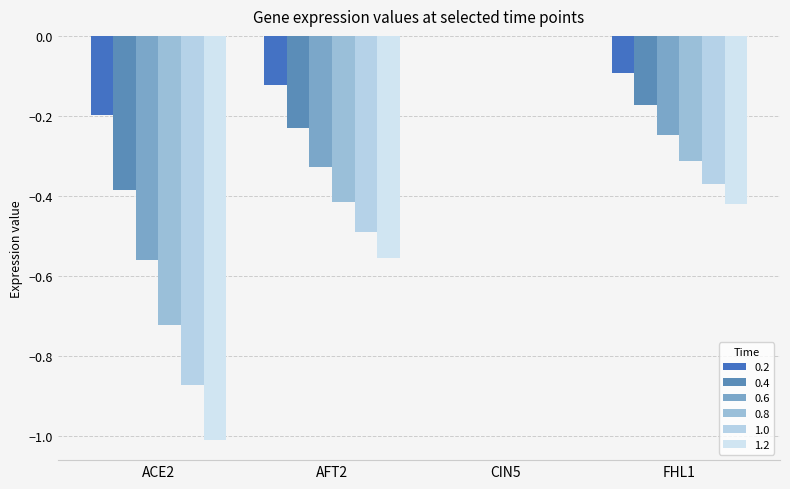

What is the label of the 1st bar from the right?

FHL1